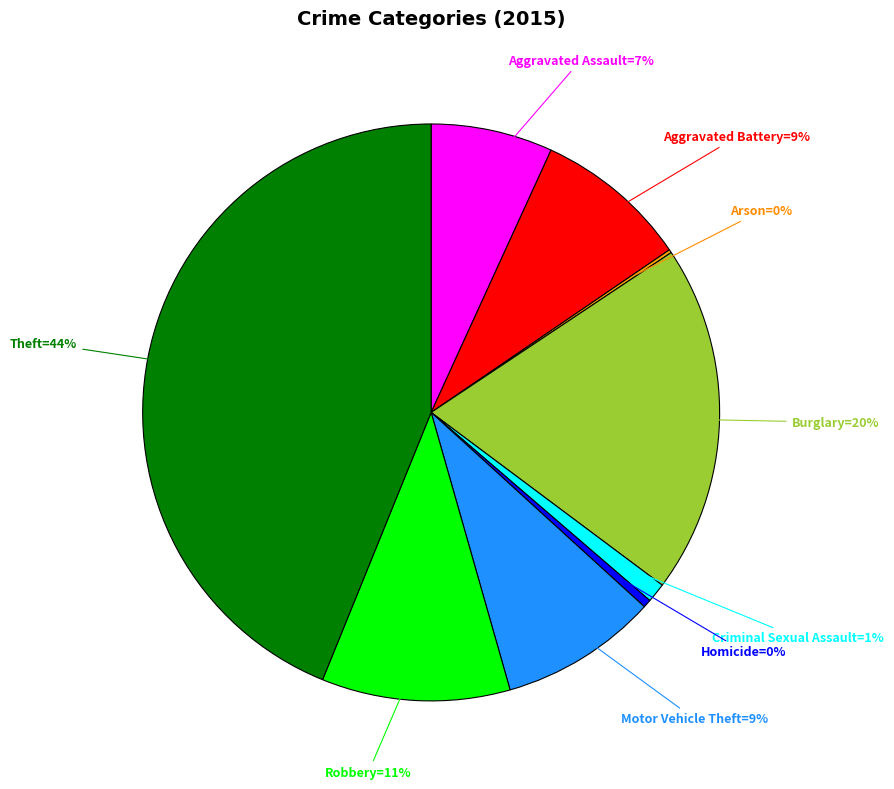

Does any single category account for the majority?

No